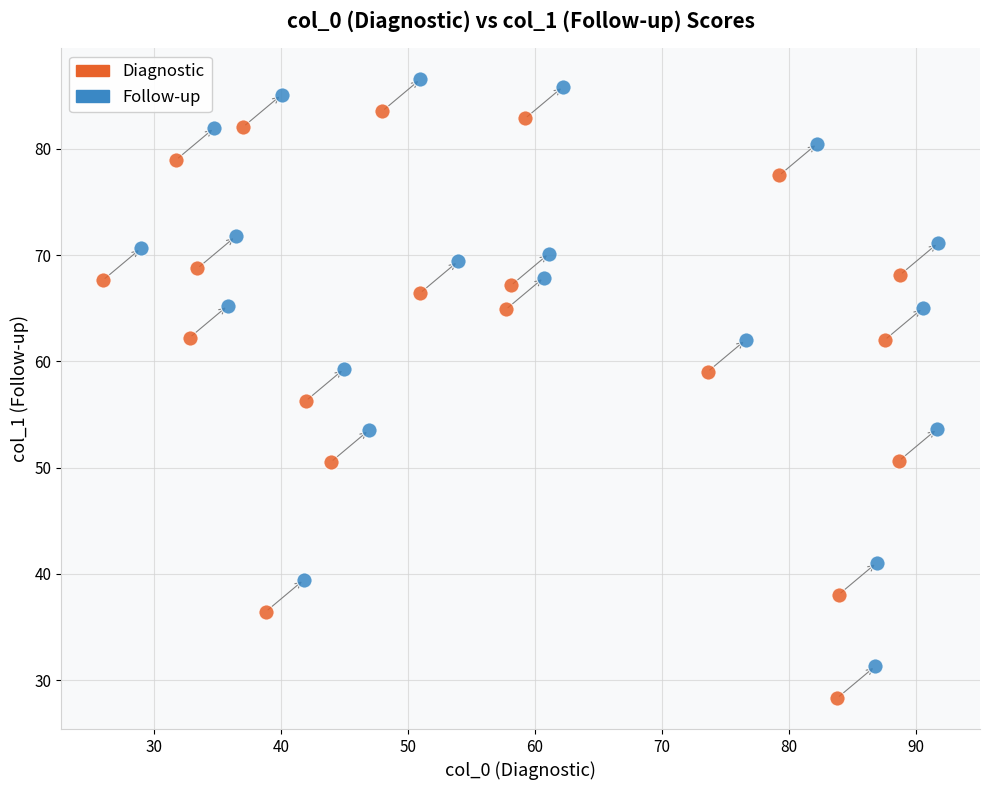

Which series reaches the maximum Y coordinate?

Follow-up